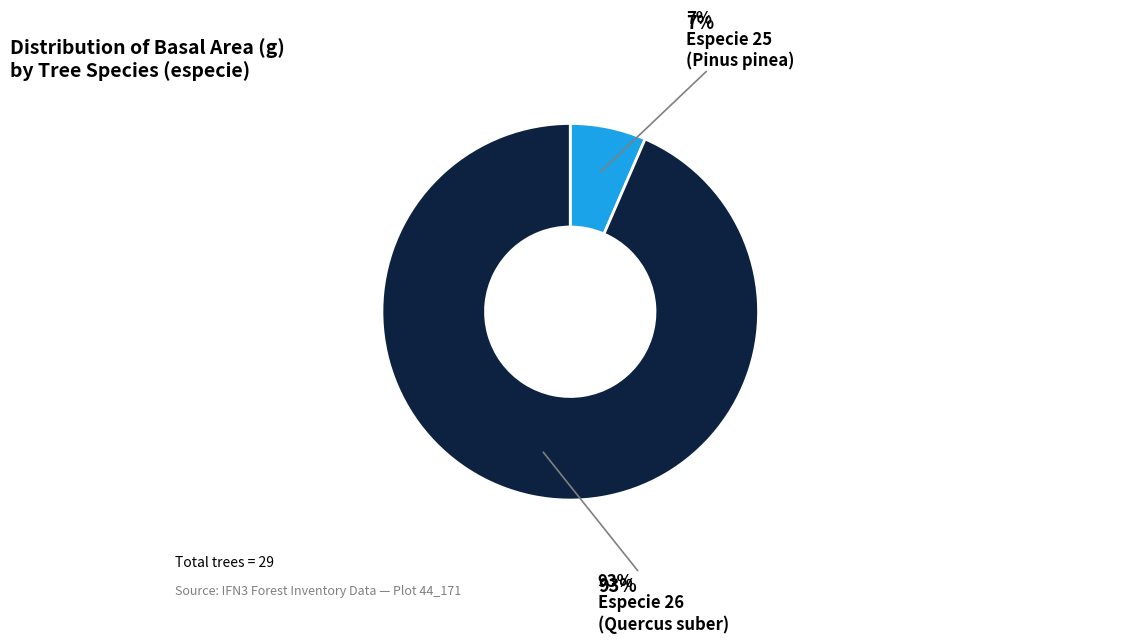

To the nearest percent, what is the average slice percentage?

50%